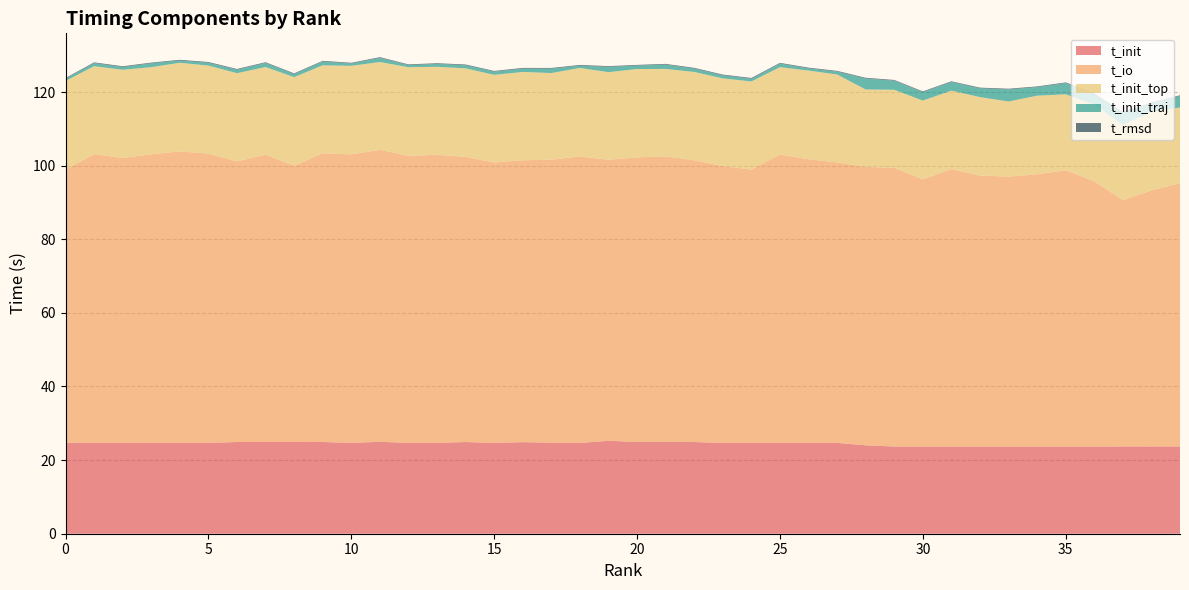

Reading left to right, list all the values displayed in this chart.

t_init: 24.7	24.7	24.7	24.7	24.7	24.7	24.9	24.9	24.9	24.9	24.7	25.0	24.7	24.7	24.9	24.7	24.9	24.7	24.7	25.3	24.9	25.0	24.9	24.7	24.7	24.7	24.7	24.7	24.0	23.7	23.7	23.7	23.7	23.7	23.7	23.7	23.7	23.7	23.7	23.7
t_io: 74.2	78.4	77.4	78.4	79.2	78.6	76.2	78.1	75.0	78.4	78.4	79.3	78.0	78.3	77.5	76.2	76.6	76.9	77.8	76.3	77.3	77.5	76.6	75.2	74.3	78.3	77.1	76.2	75.6	75.7	72.6	75.4	73.6	73.3	74.0	75.1	72.1	66.9	69.6	71.5
t_init_top: 24.1	23.9	24.0	23.7	24.1	23.9	24.0	23.8	24.1	23.9	24.1	23.8	24.1	23.9	24.1	23.8	24.0	23.5	24.1	23.8	24.0	23.8	24.0	23.8	23.9	23.8	24.1	23.9	21.0	21.2	21.4	21.3	21.3	20.4	21.4	20.6	20.8	20.4	21.4	20.6
t_init_traj: 0.6	0.8	0.7	1.0	0.6	0.8	0.9	1.1	0.8	1.0	0.6	1.1	0.6	0.8	0.8	0.9	0.9	1.2	0.6	1.4	0.9	1.2	0.9	0.8	0.7	1.0	0.6	0.8	3.0	2.5	2.3	2.3	2.4	3.3	2.3	3.0	2.9	3.3	2.3	3.1
t_rmsd: 0.2	0.2	0.2	0.2	0.2	0.2	0.2	0.2	0.2	0.2	0.2	0.2	0.2	0.2	0.2	0.2	0.2	0.2	0.2	0.2	0.2	0.2	0.2	0.2	0.2	0.2	0.2	0.2	0.2	0.2	0.2	0.2	0.2	0.2	0.2	0.2	0.2	0.2	0.2	0.2